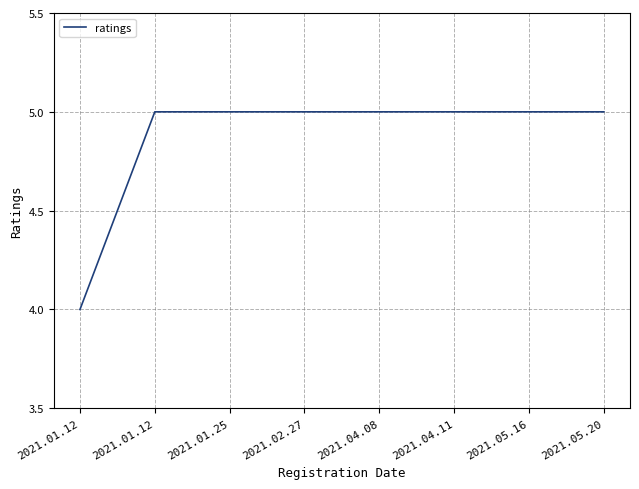

At which label is the value closest to 4?

2021.01.12